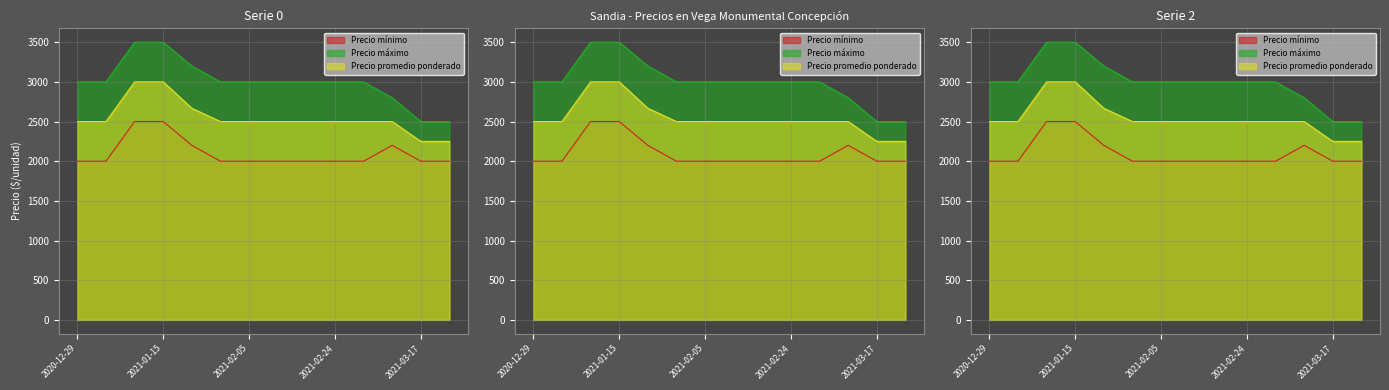

True or false: Precio mínimo and Precio máximo intersect in this chart.

False